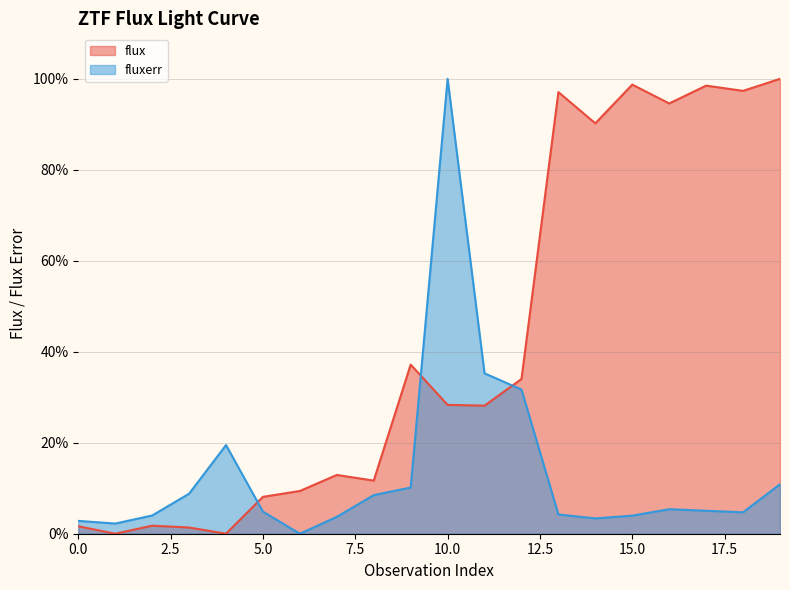

True or false: fluxerr has more than 2 points higher than both neighbors.

True